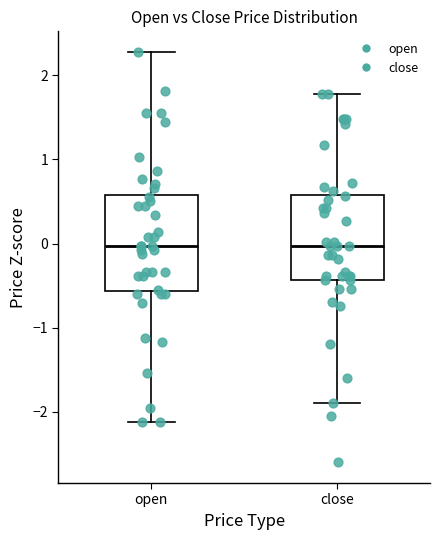

Which box is the tallest, from its lower edge to its upper edge?

open